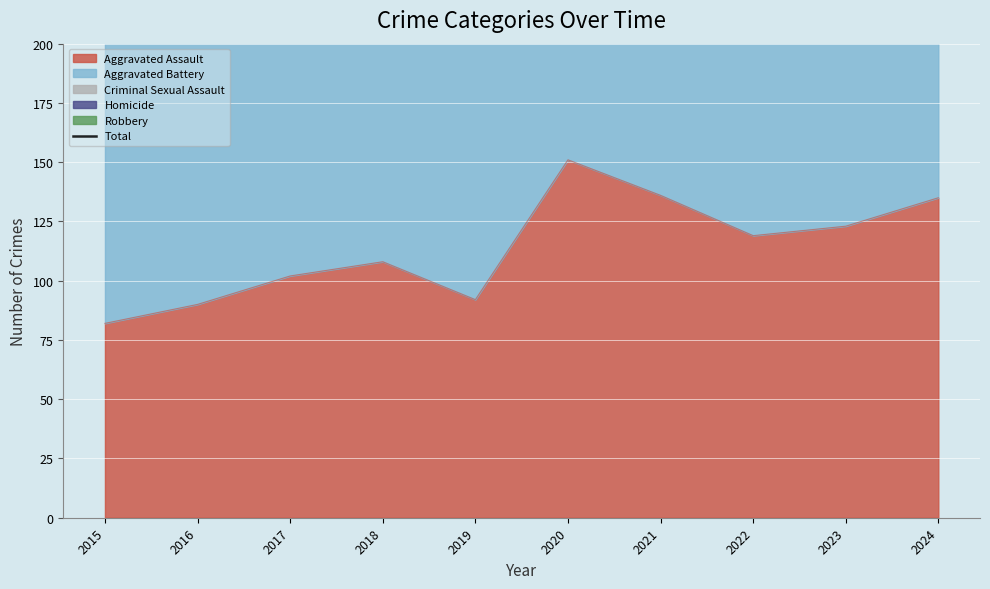

Reading left to right, transcribe all the data shown in this chart.

2015=350	2016=396	2017=401	2018=397	2019=358	2020=453	2021=432	2022=343	2023=361	2024=395